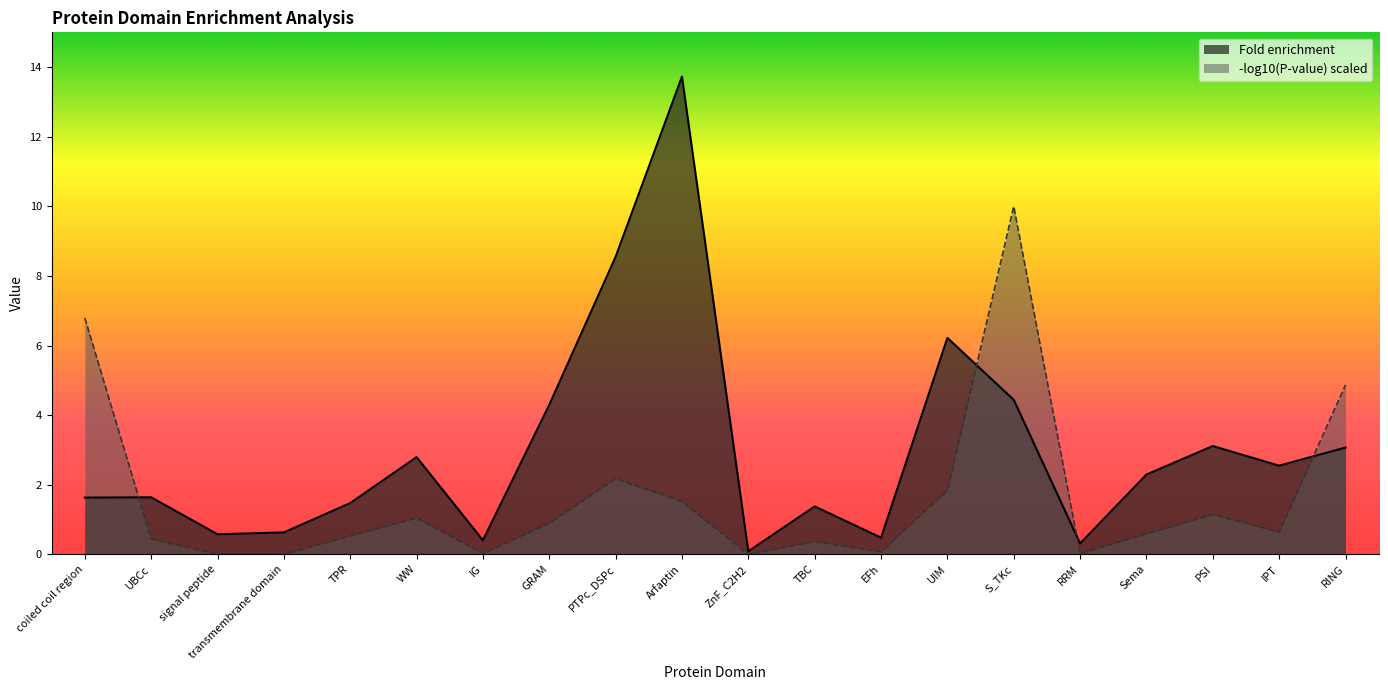

What is the minimum value shown in the chart?

0.1